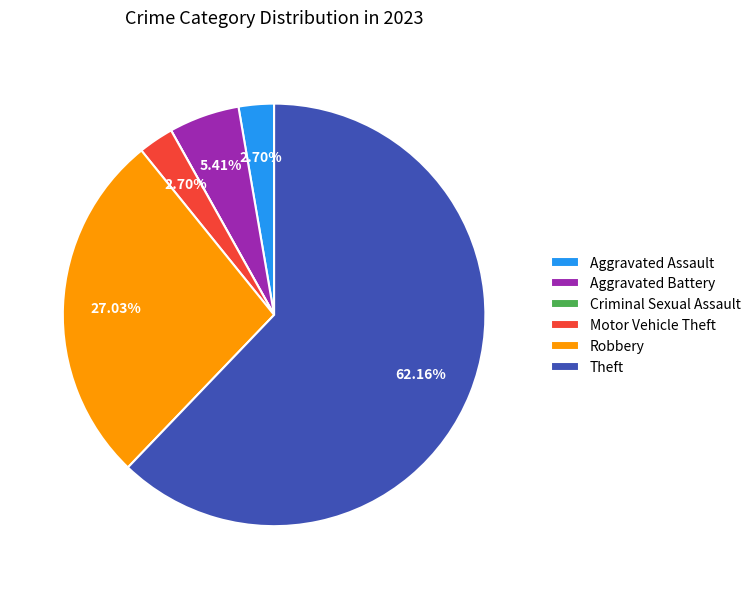

What is the majority slice?

Theft